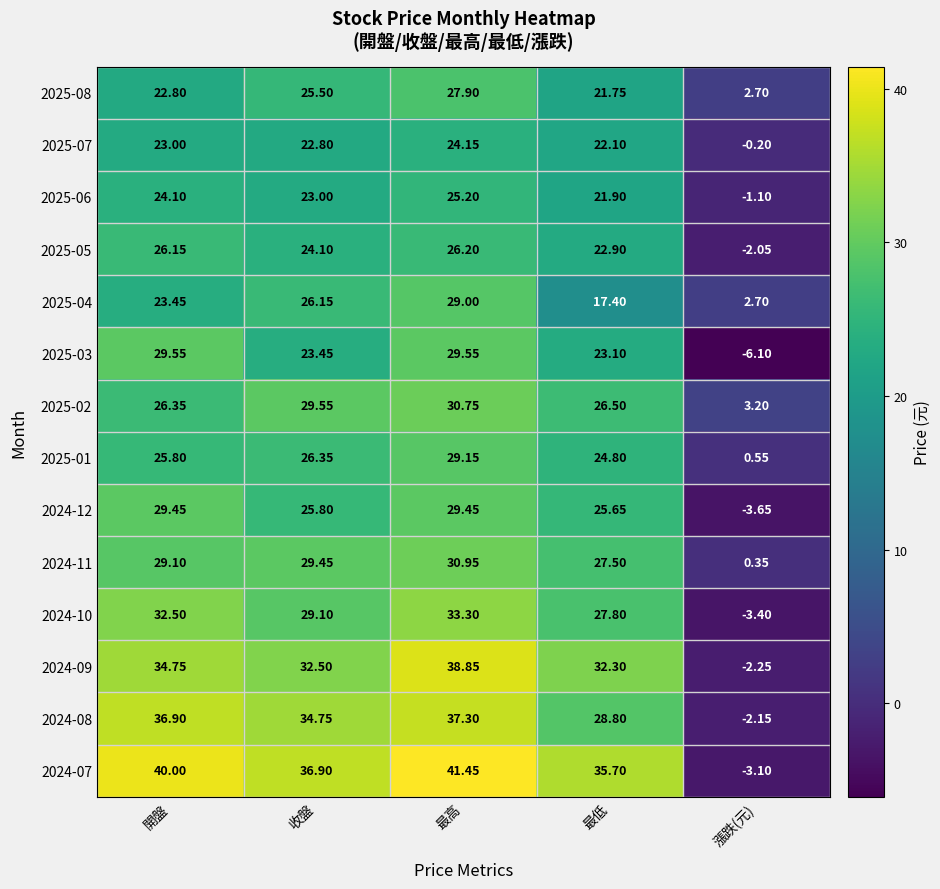

What is the maximum value shown in the chart?

41.5